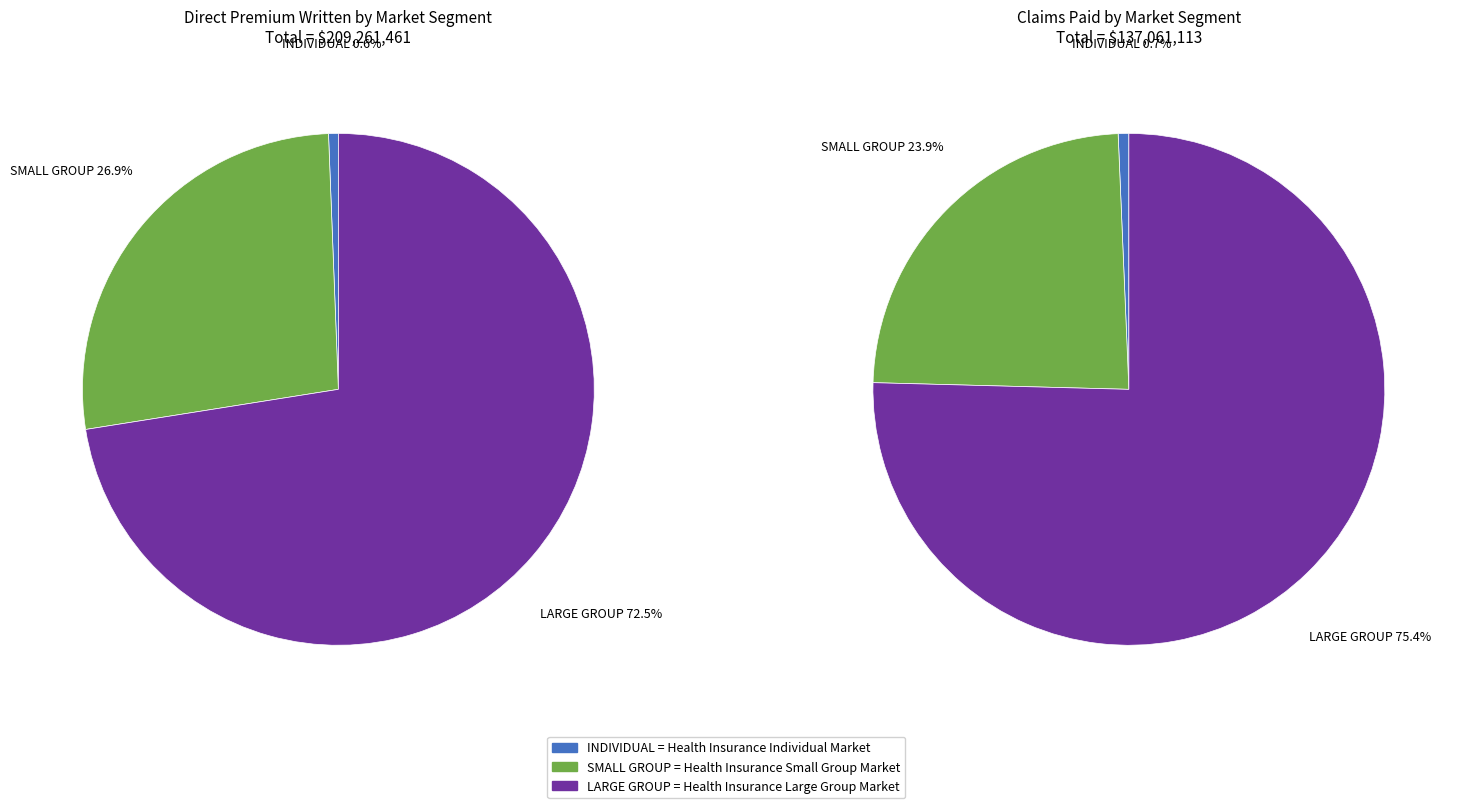

Count the number of slices in the pie.

6